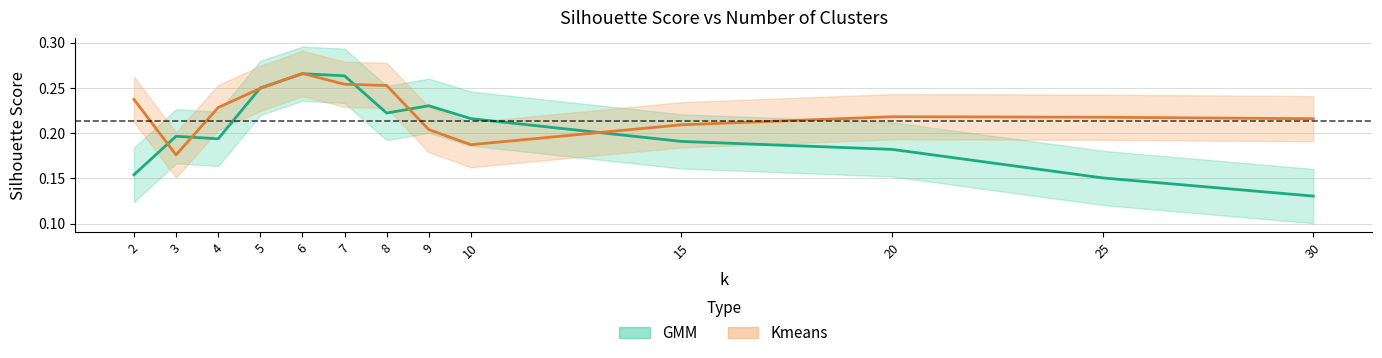

How many series are shown in this chart?

2